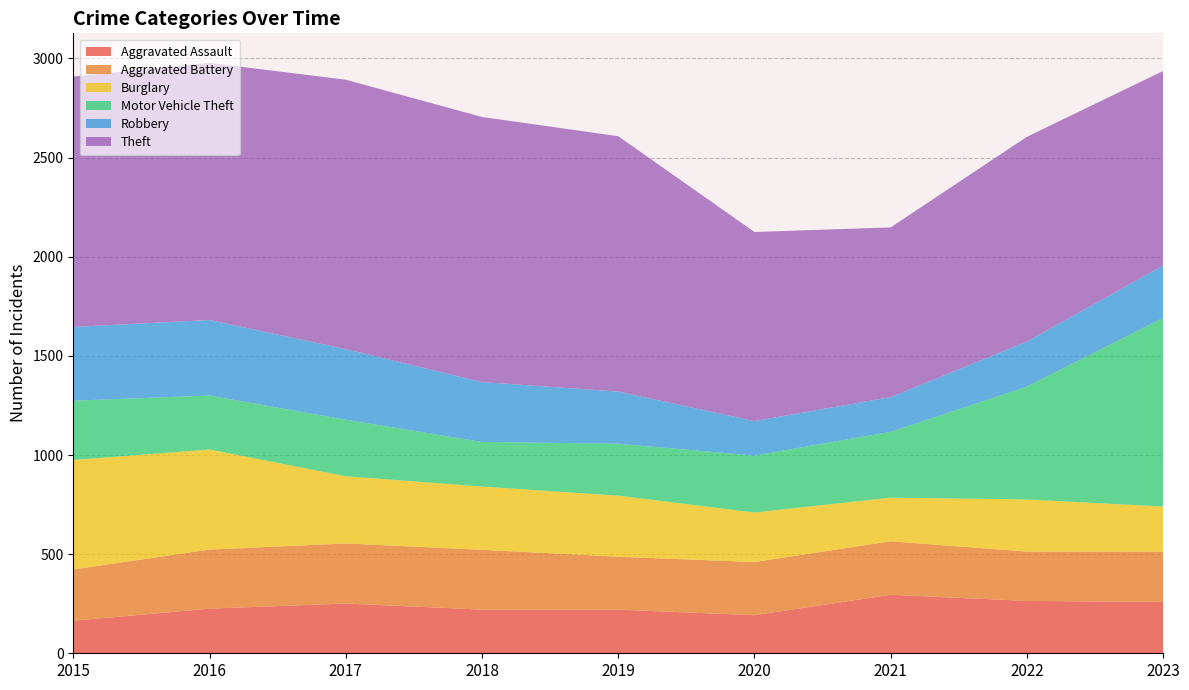

Reading right to left, transcribe all the data shown in this chart.

Aggravated Assault: 2023=259	2022=264	2021=295	2020=192	2019=220	2018=220	2017=251	2016=225	2015=164
Aggravated Battery: 2023=253	2022=249	2021=270	2020=268	2019=267	2018=302	2017=303	2016=298	2015=259
Burglary: 2023=228	2022=263	2021=220	2020=250	2019=308	2018=319	2017=339	2016=505	2015=552
Motor Vehicle Theft: 2023=952	2022=569	2021=332	2020=287	2019=262	2018=225	2017=285	2016=272	2015=299
Robbery: 2023=264	2022=227	2021=175	2020=174	2019=263	2018=302	2017=356	2016=381	2015=372
Theft: 2023=981	2022=1033	2021=856	2020=954	2019=1288	2018=1337	2017=1359	2016=1297	2015=1263